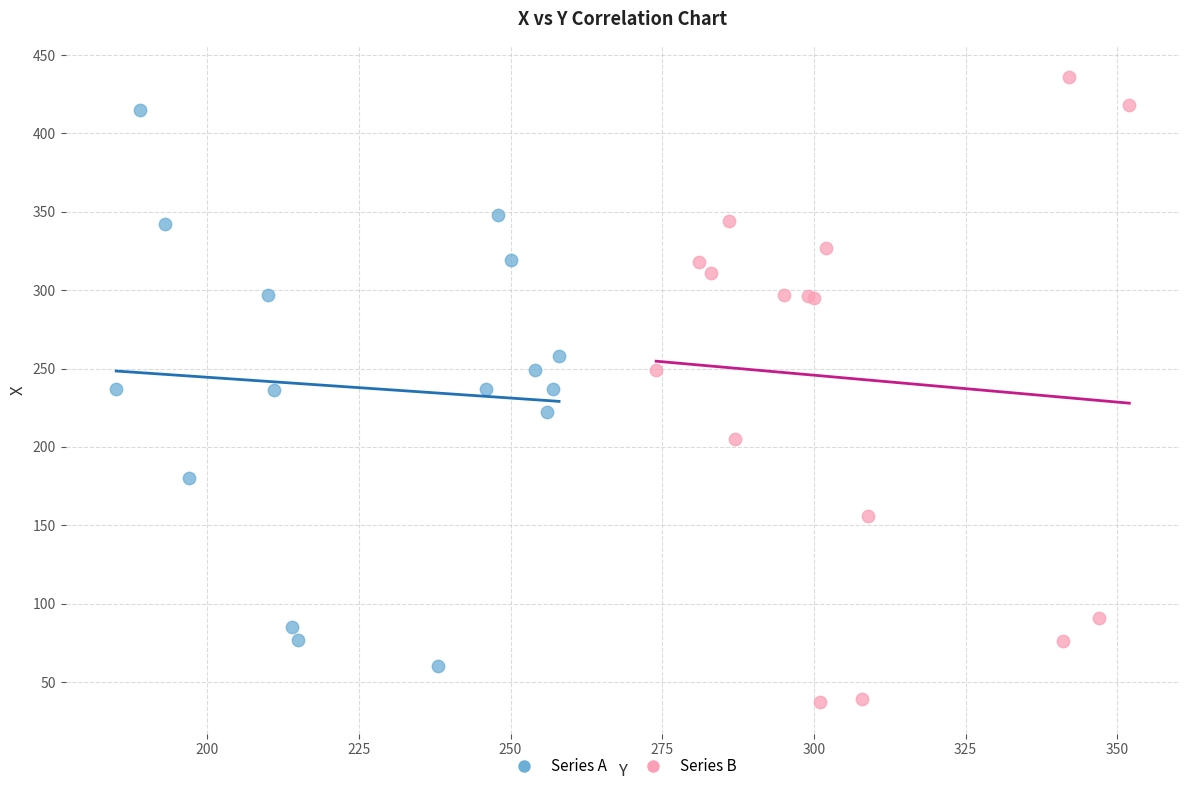

Which series contains the highest Y value?

Series B